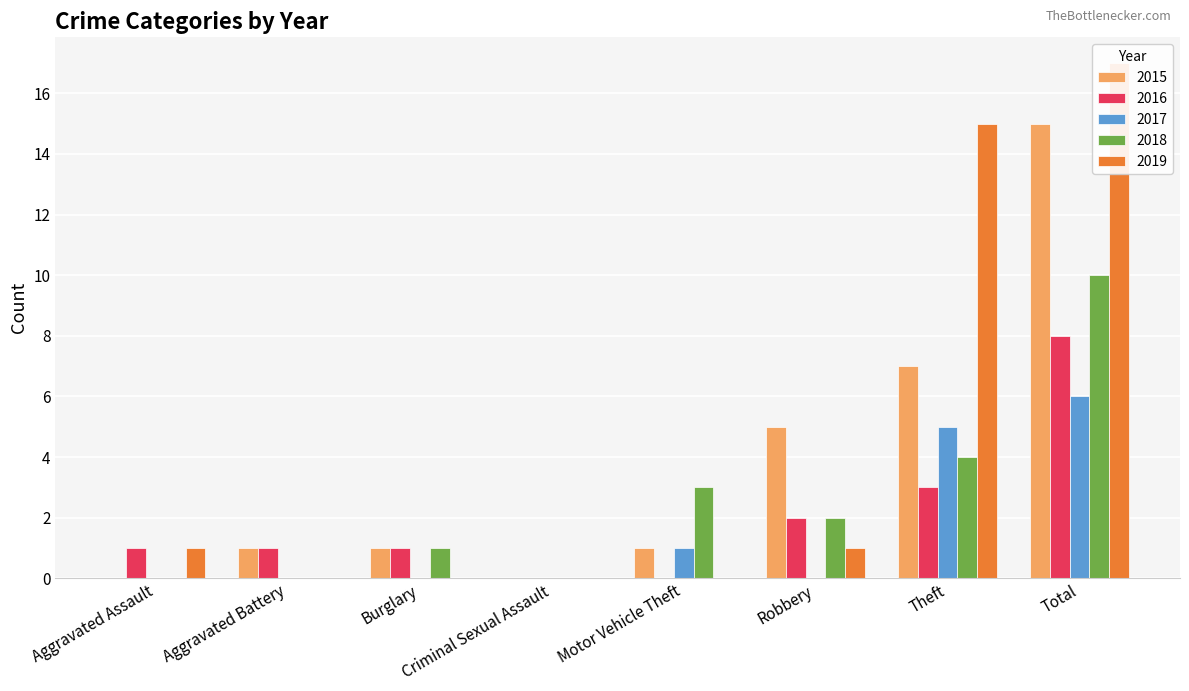

Which label corresponds to the largest value in the chart?

Total